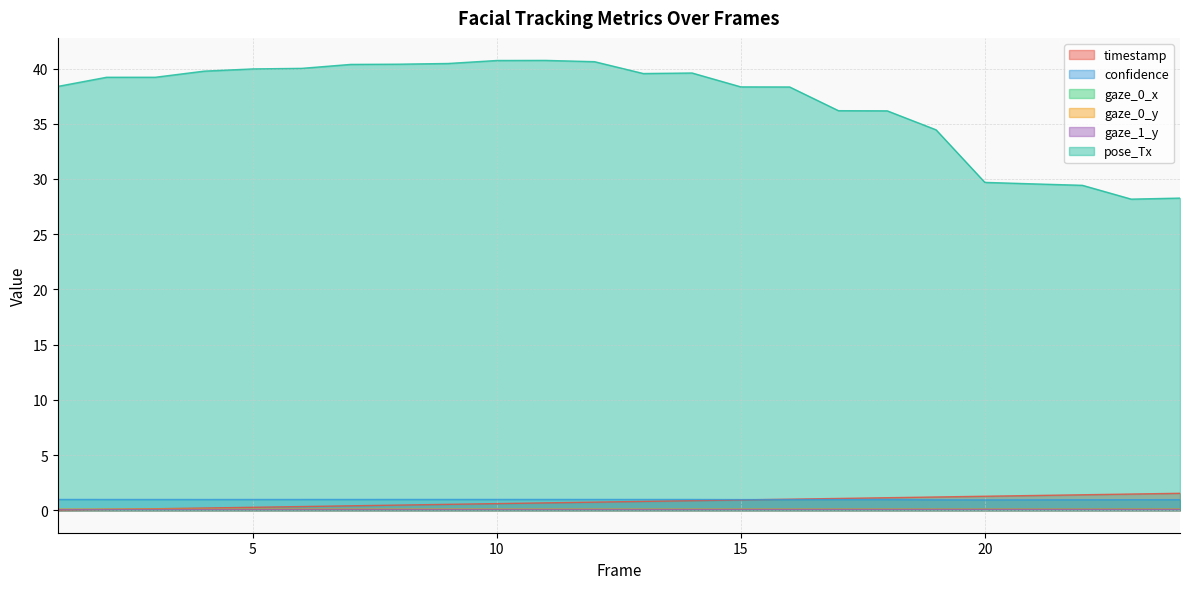

At which label does confidence reach its minimum?

20